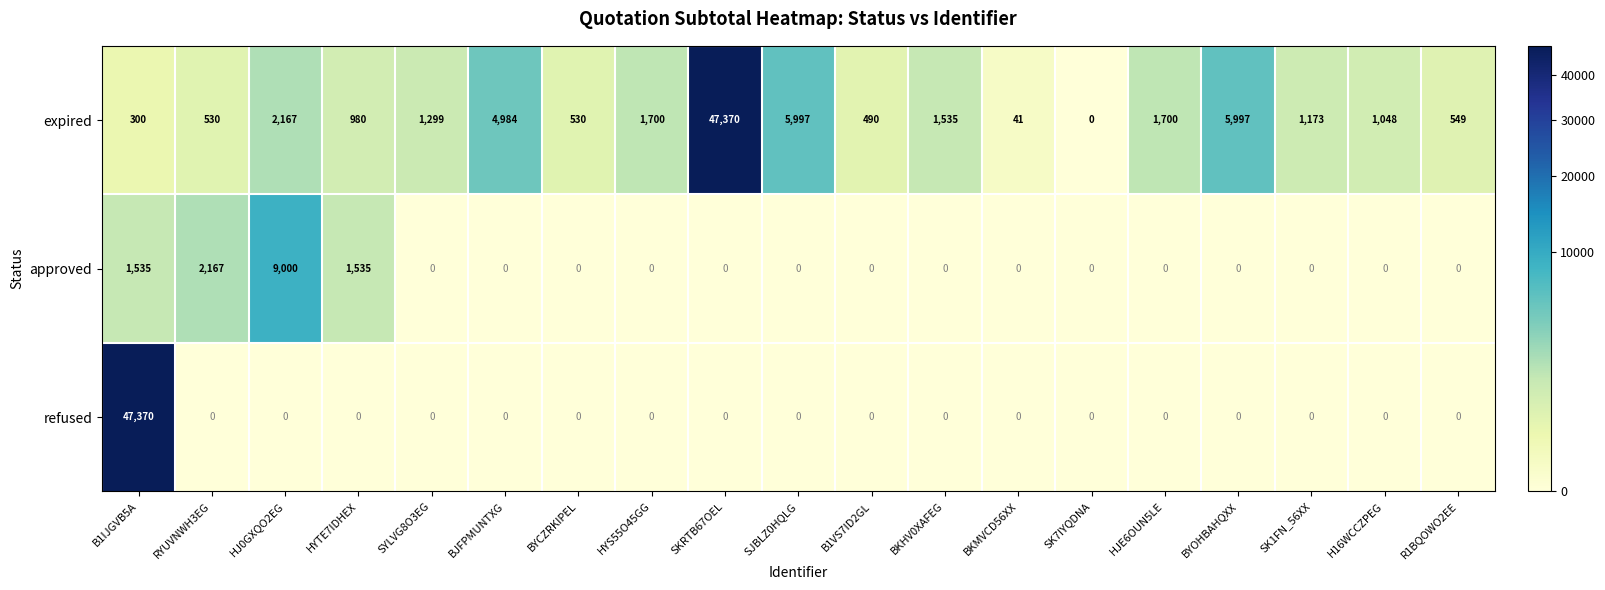

At which label does expired reach its peak?

SKRTB67OEL